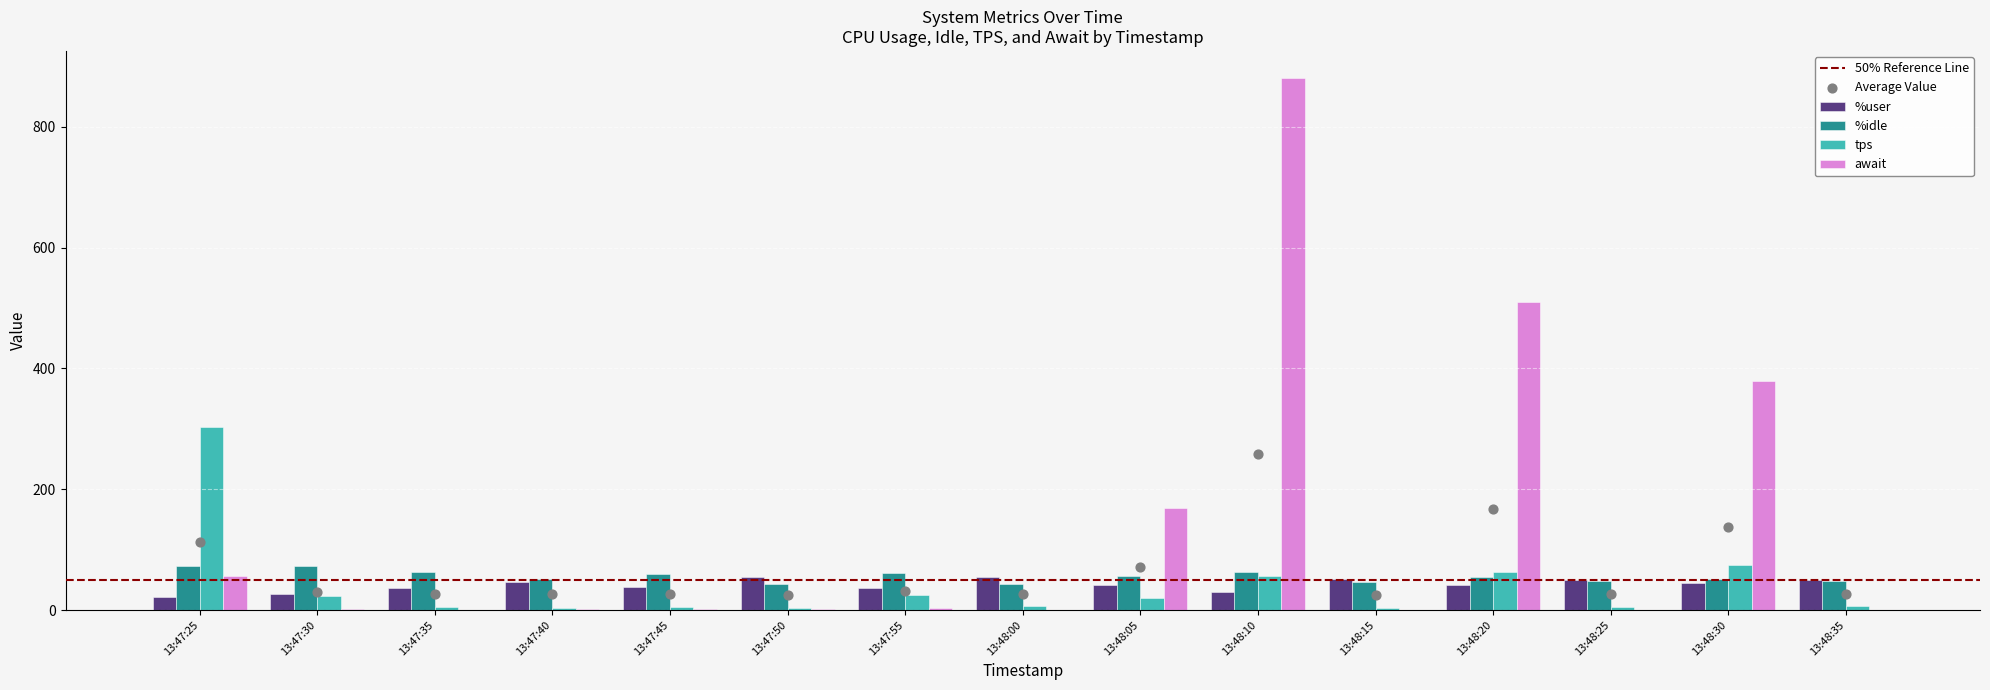

Is the value of %idle at 13:48:15 greater than the value of await at 13:48:00?

Yes